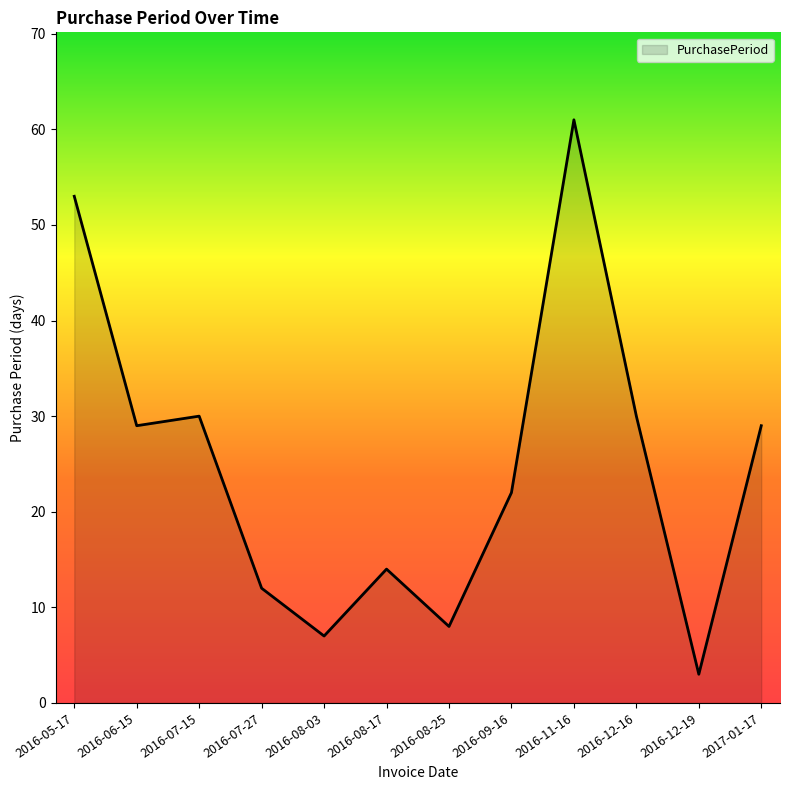

How many interior local peaks (higher than both neighbors) does the data have?

3